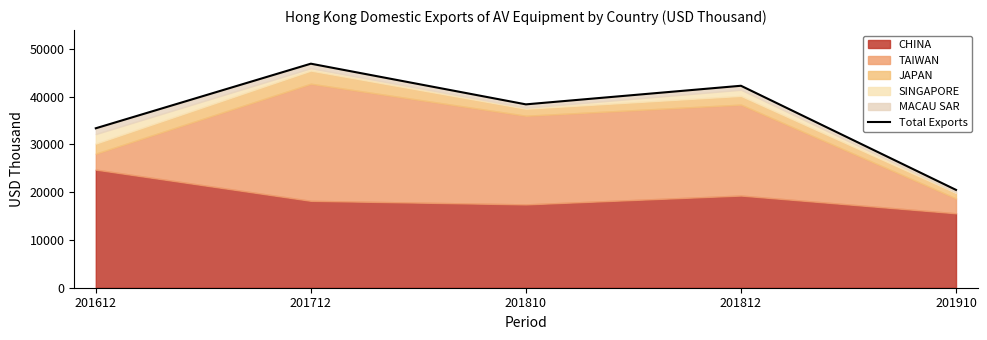

Does the chart display data point markers on the line(s)?

No